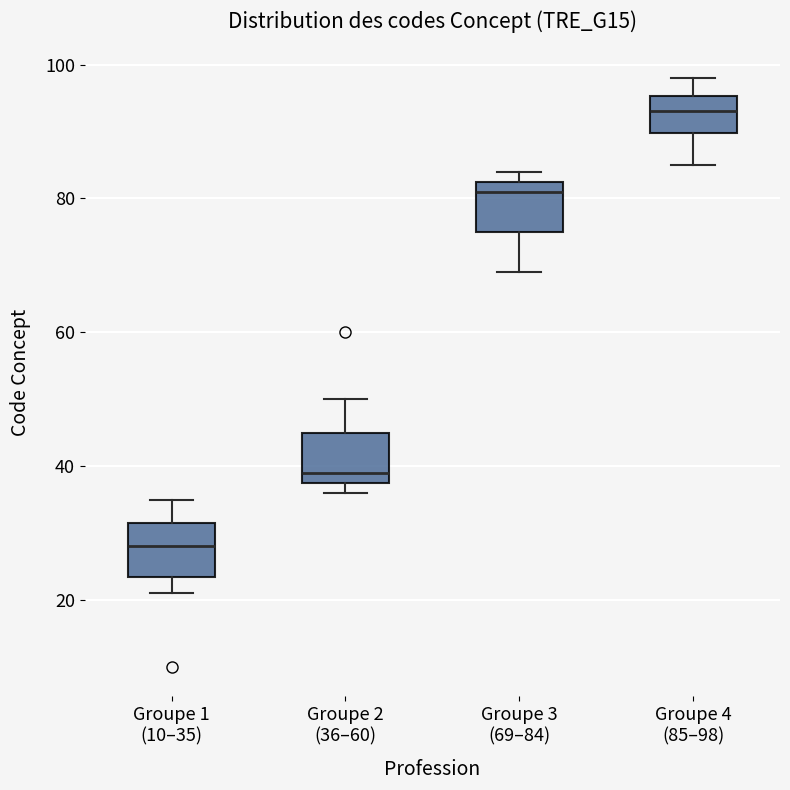

Where is the lower edge of the box for Groupe 3 (69–84) on the y-axis? The values are not printed on the chart, so give them approximately, as read against the axis.

76